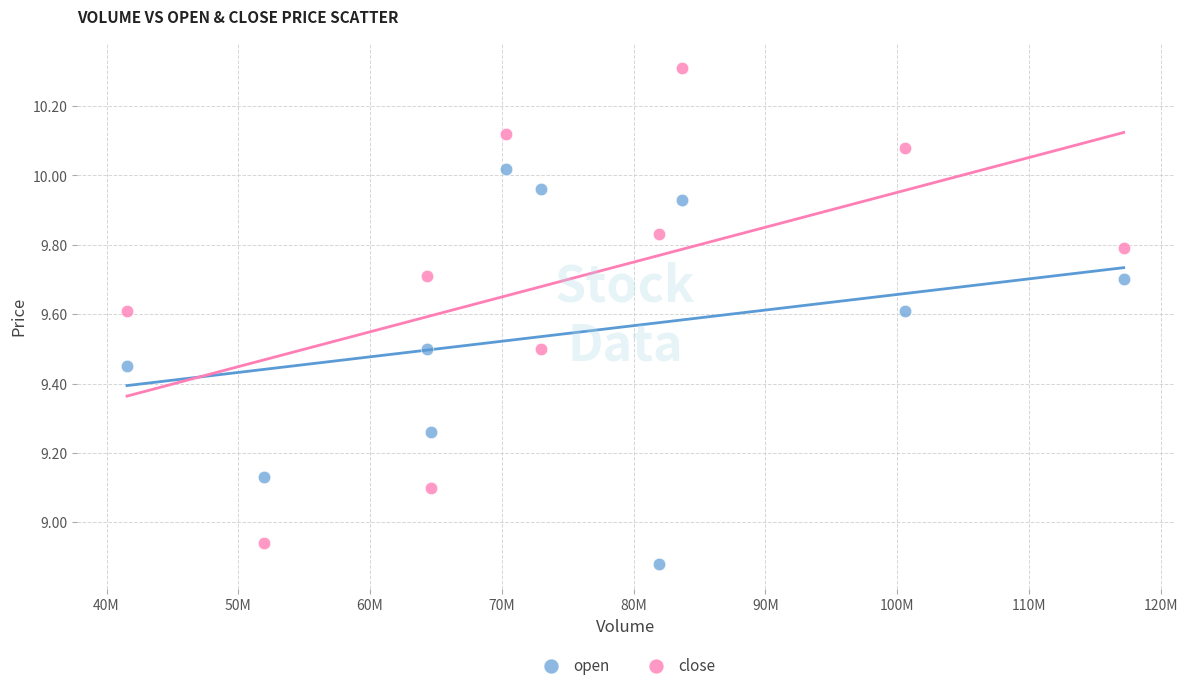

Which series reaches the maximum Y coordinate?

close